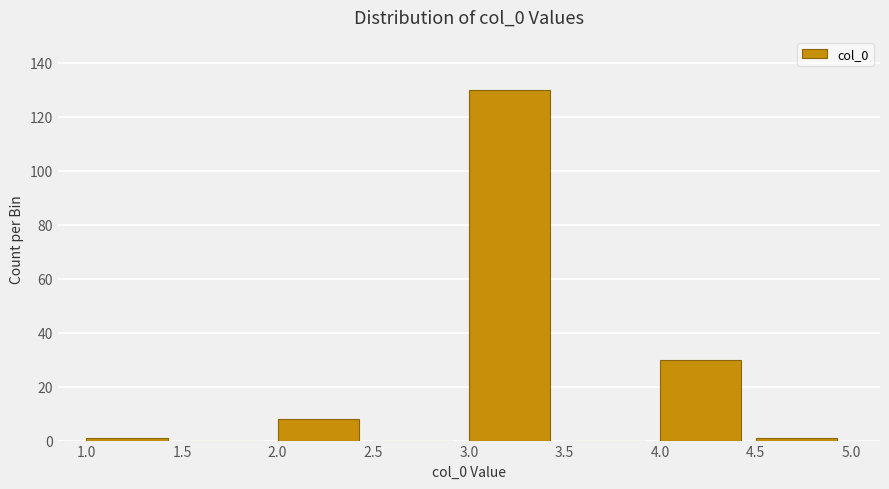

Reading left to right, list every bar in this chart as the range it spans on the x-axis followed by its height. The values are not printed on the chart, so give them approximately, as read against the axis.

1.0 to 1.5: under 2
1.5 to 2.0: 0
2.0 to 2.5: 8
2.5 to 3.0: 0
3.0 to 3.5: 130
3.5 to 4.0: 0
4.0 to 4.5: 30
4.5 to 5.0: under 2